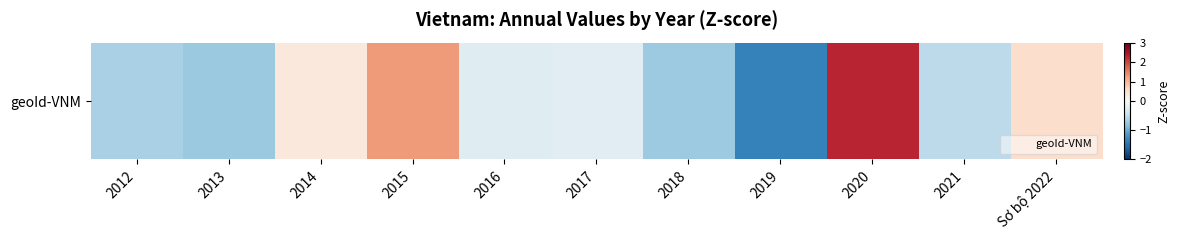

Read the value at 2016.

-0.2